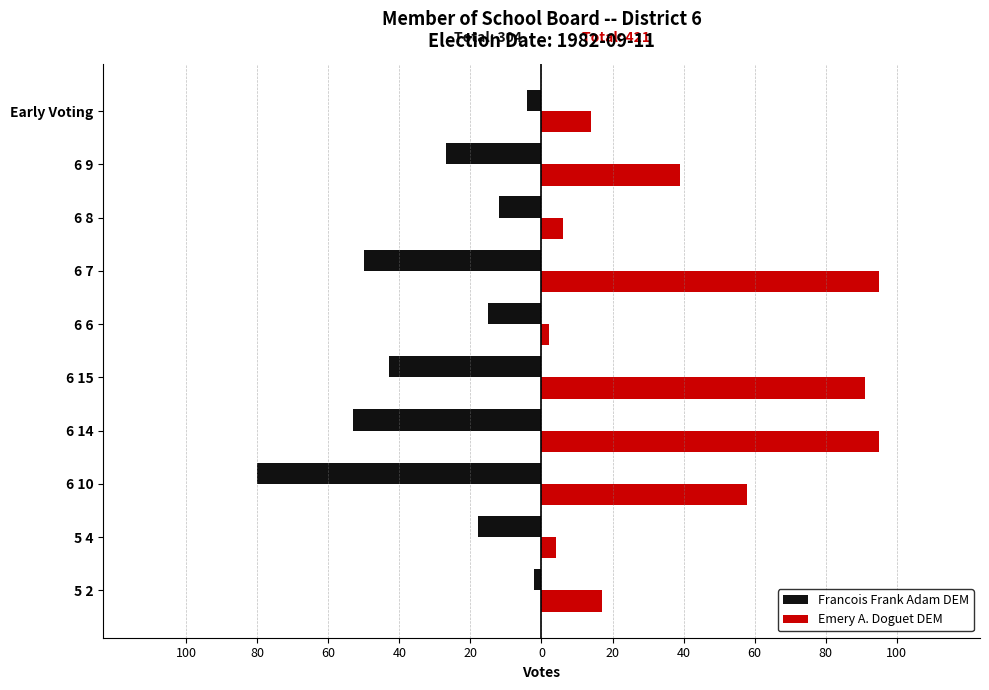

What is the maximum value for Francois Frank Adam DEM?

-2